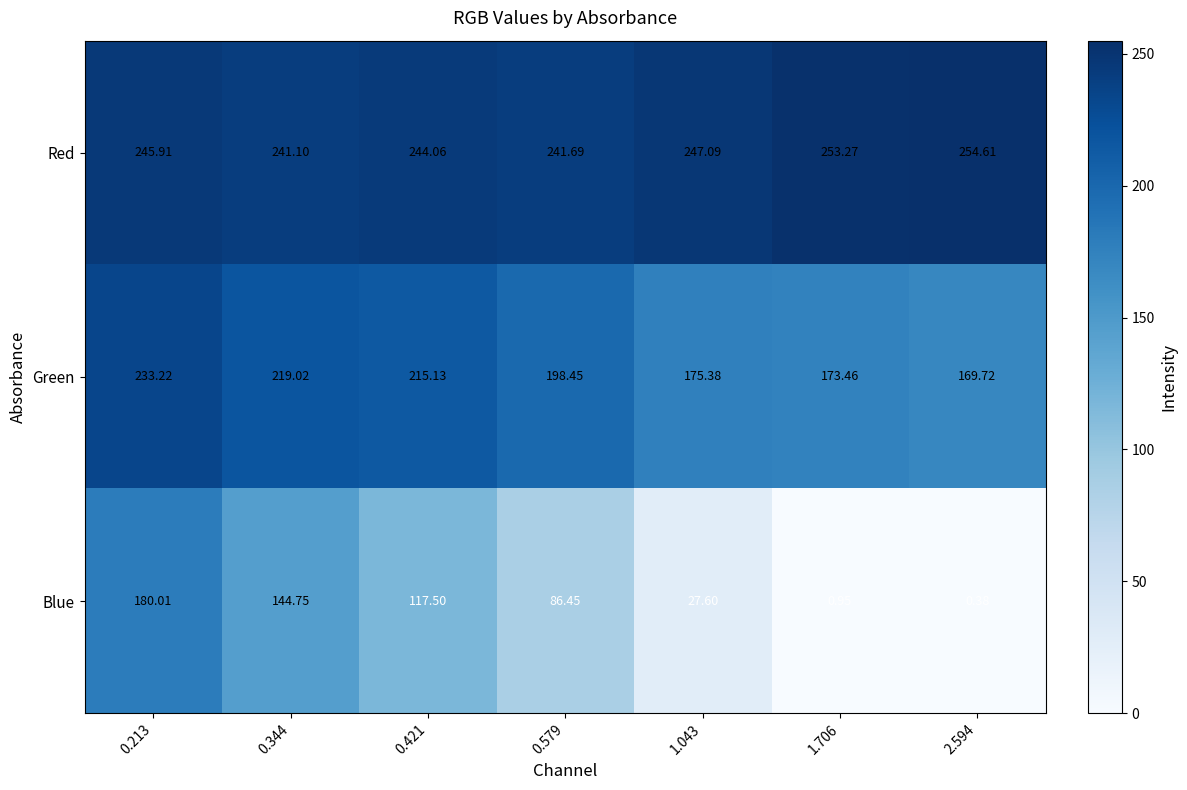

Which category has the highest value across all series?

2.594